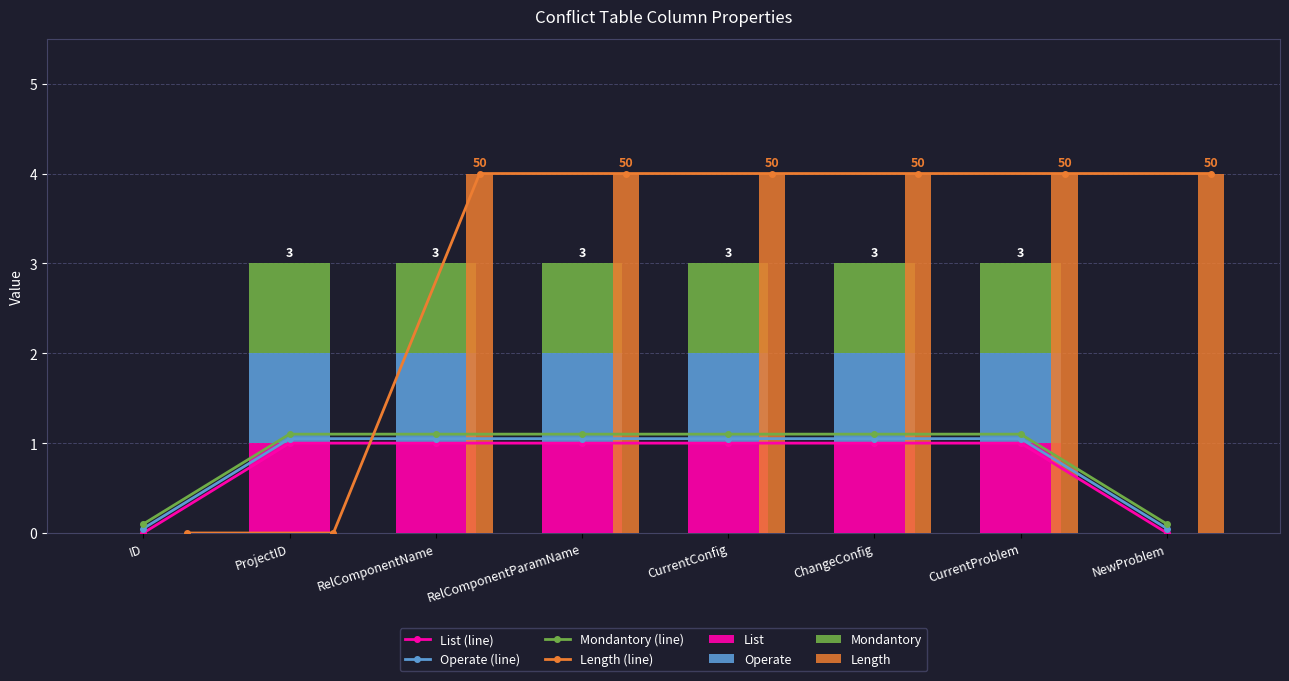

How many values in the List series are below 1?

2